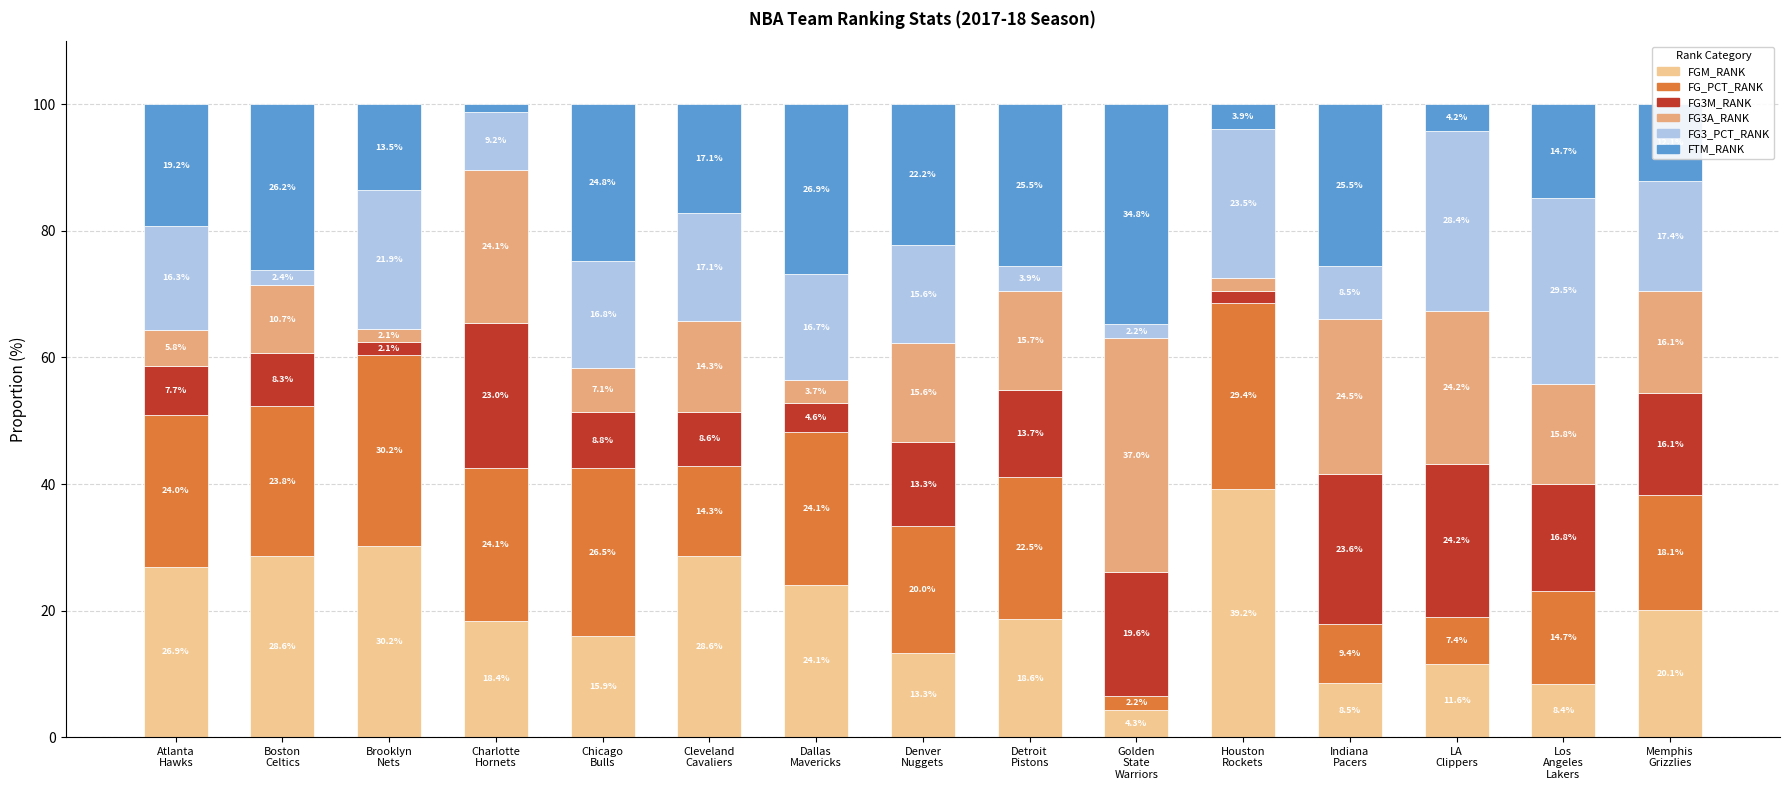

What is the highest value of the FGM_RANK series?

39.2